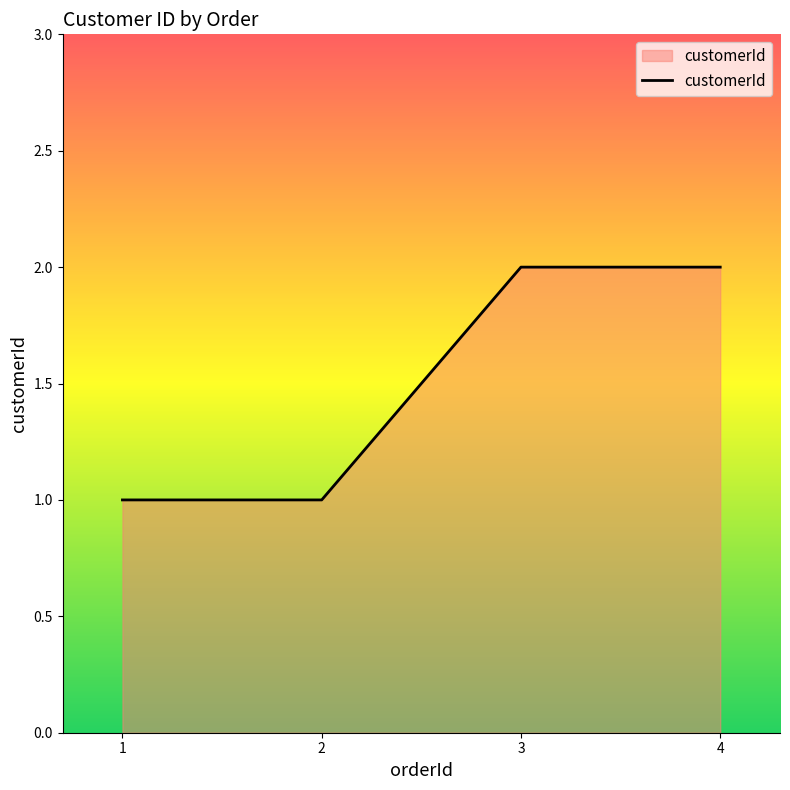

What is the minimum value shown in the chart?

1